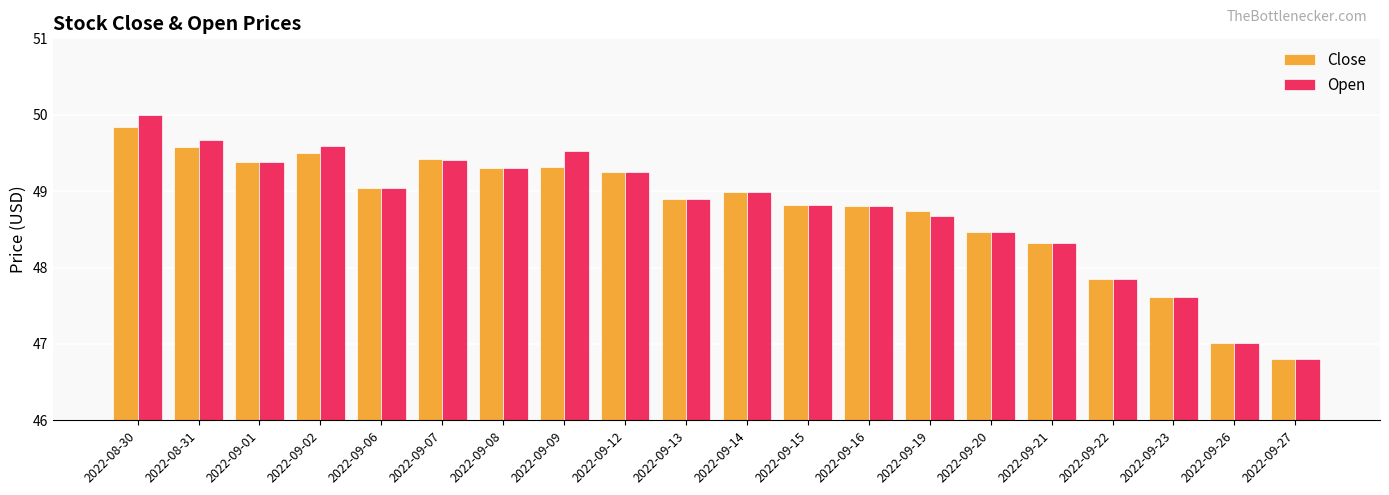

What is the minimum value shown in the chart?

46.8